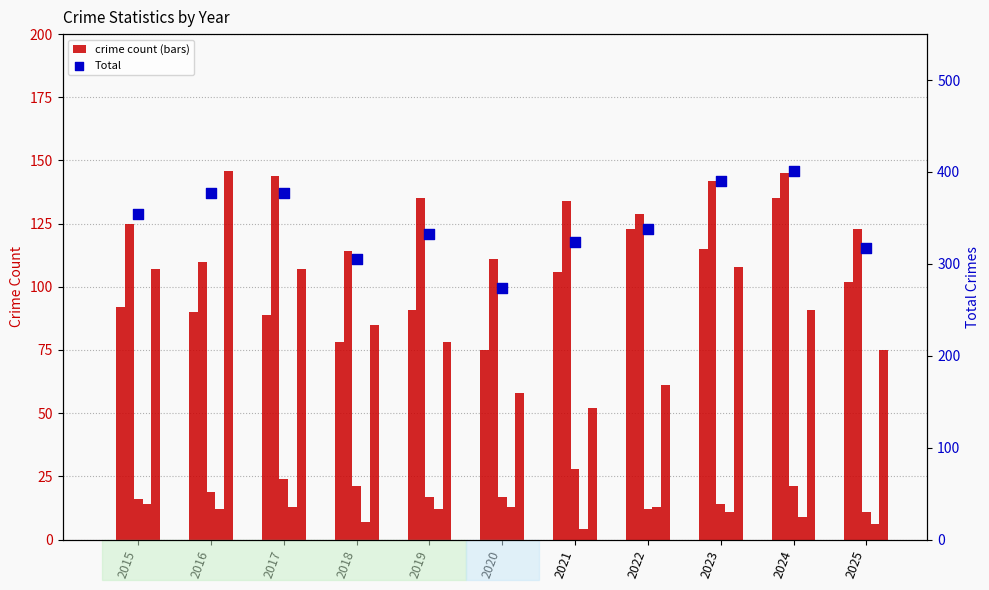

Which series reaches the minimum Y coordinate?

Homicide